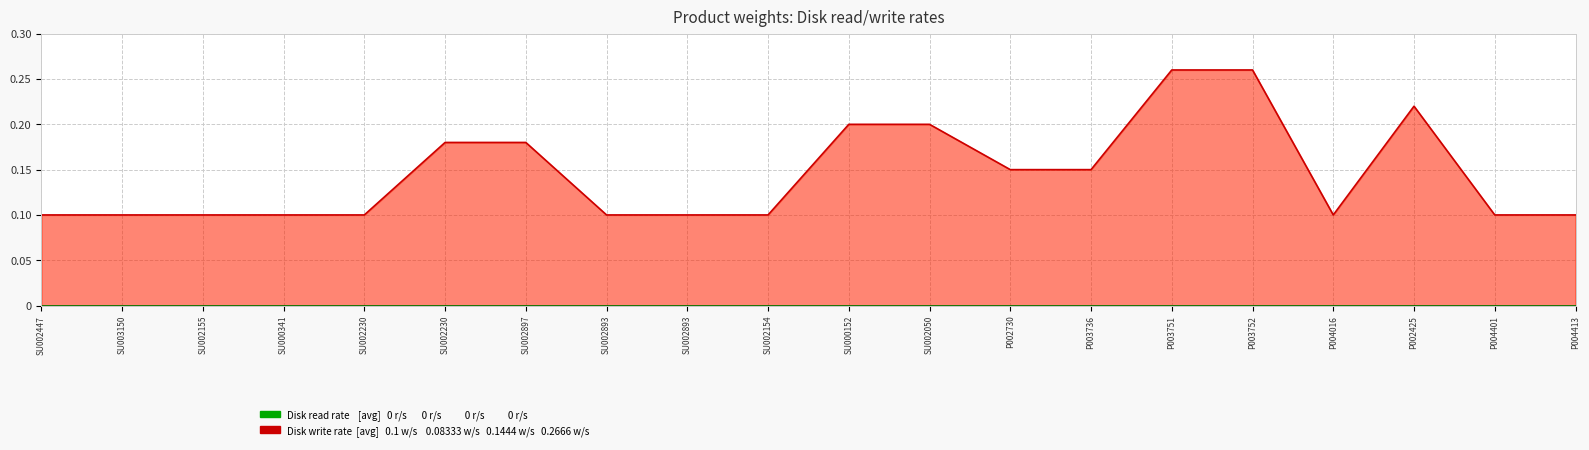

Rank the categories by value from highest to lowest.

P003751, P003752, P002425, SU000152, SU002050, SU002230, SU002897, P002730, P003736, SU002447, SU003150, SU002155, SU000341, SU002230, SU002893, SU002893, SU002154, P004016, P004401, P004413